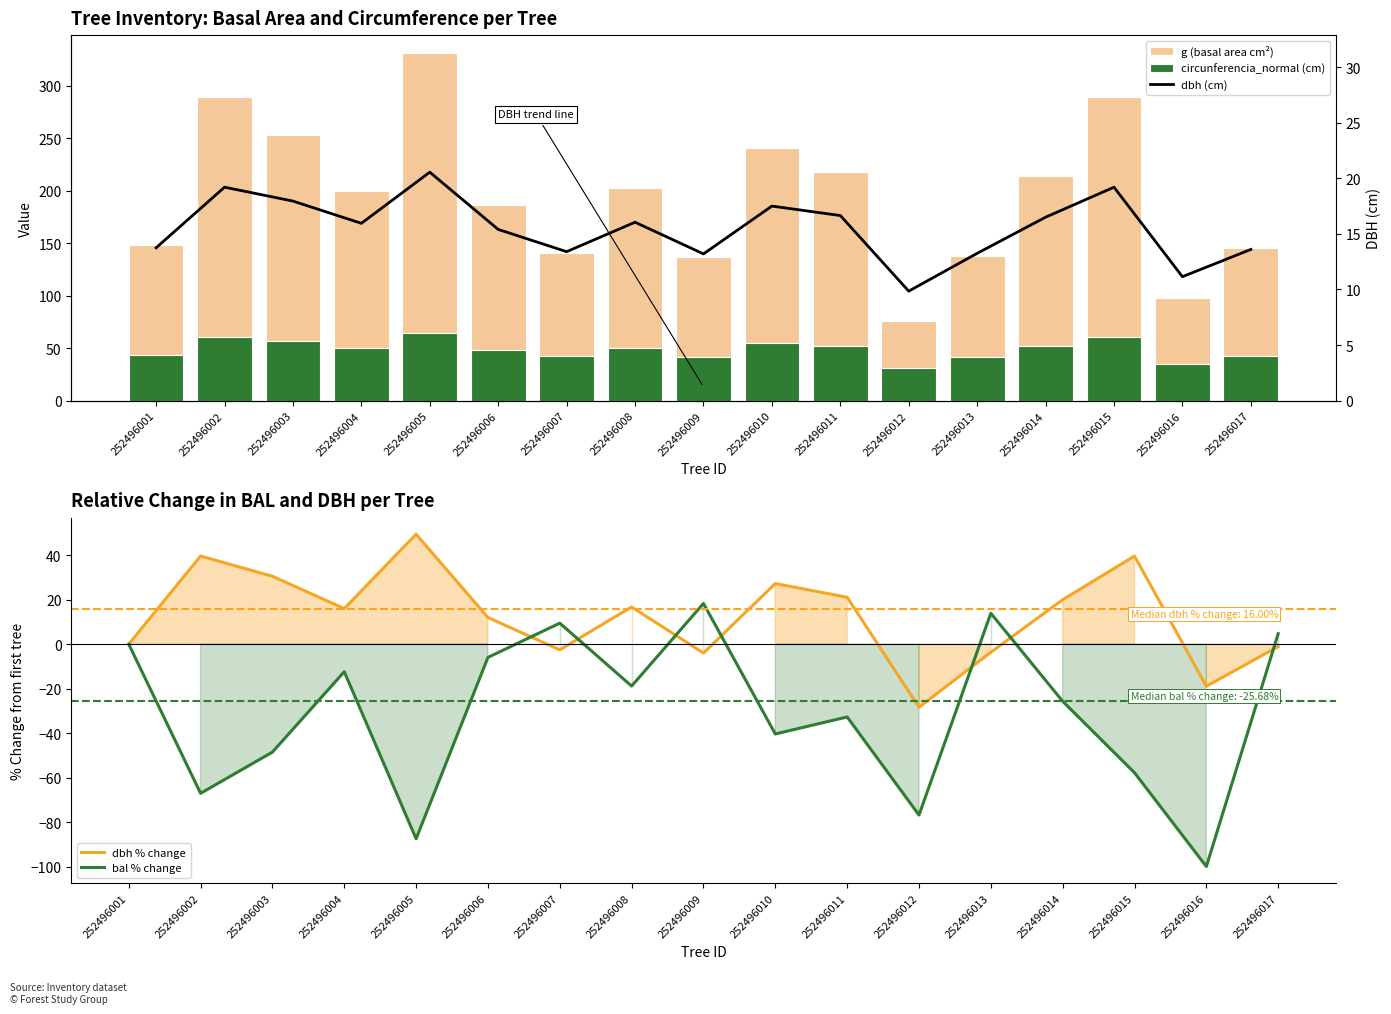

How many positive values does the bal % change series have?

4